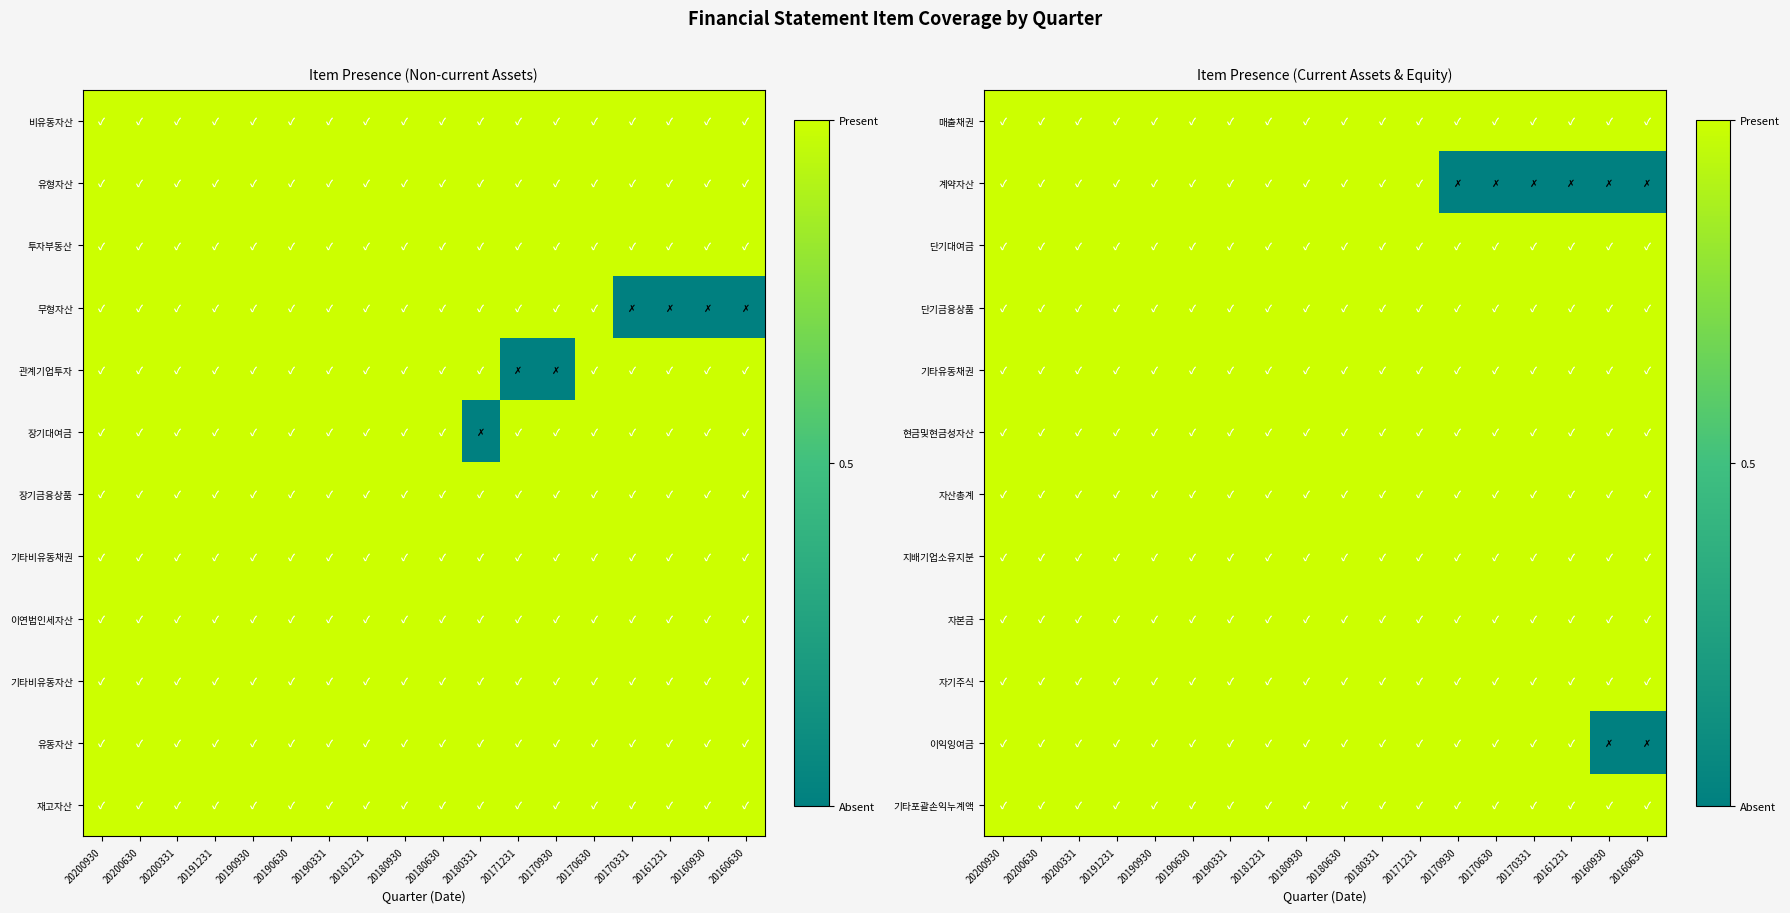

Count the number of categories in the chart.

18